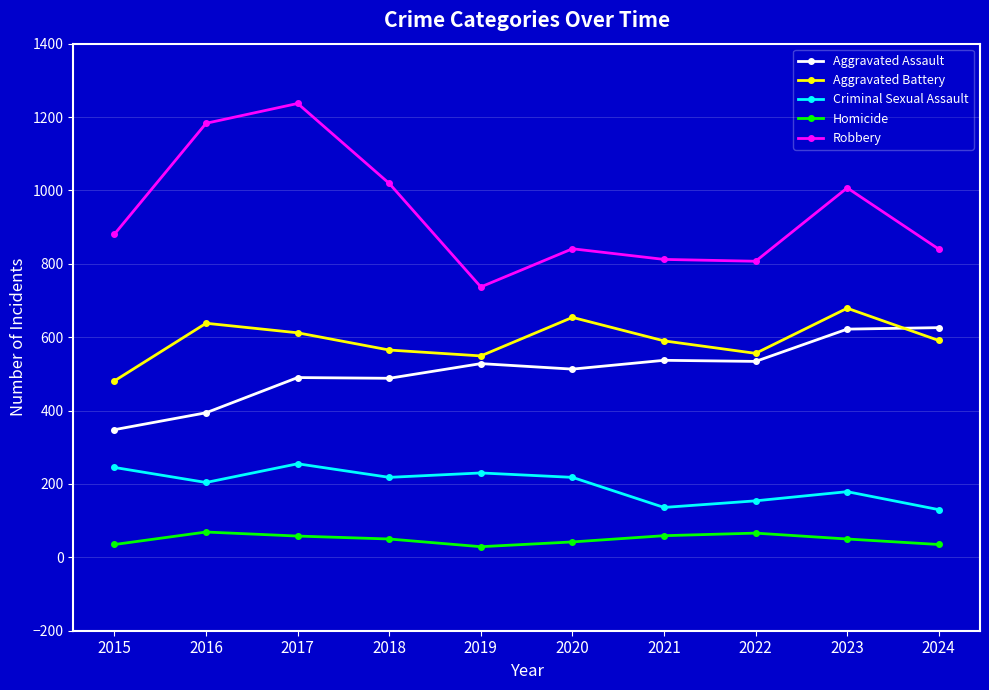

What is the total value across all series at 2015?

1990